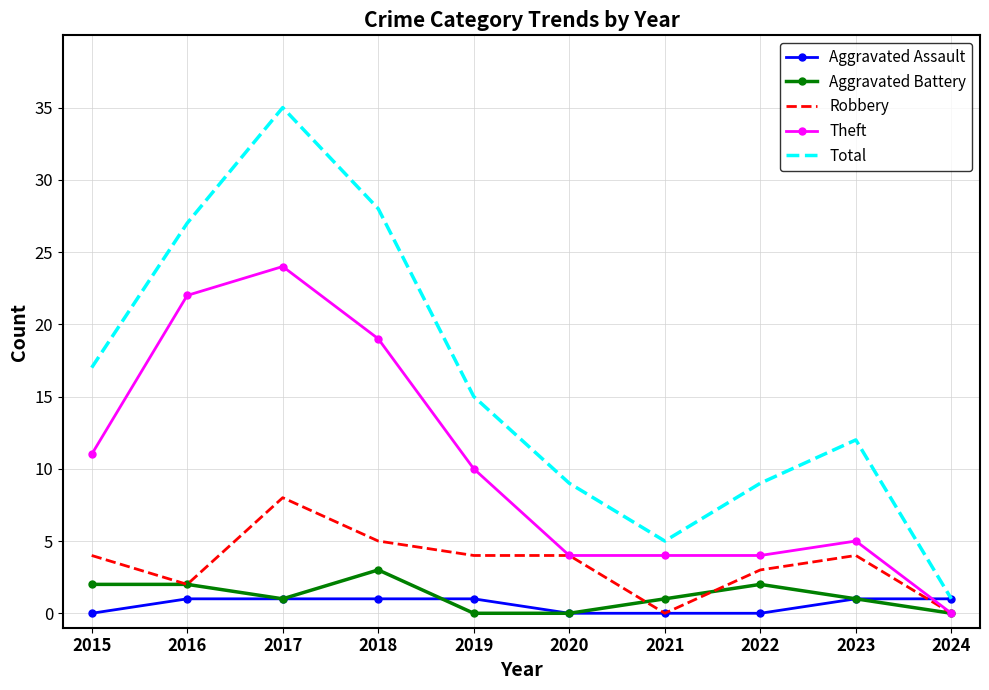

What is the sum of all Aggravated Assault values?

6